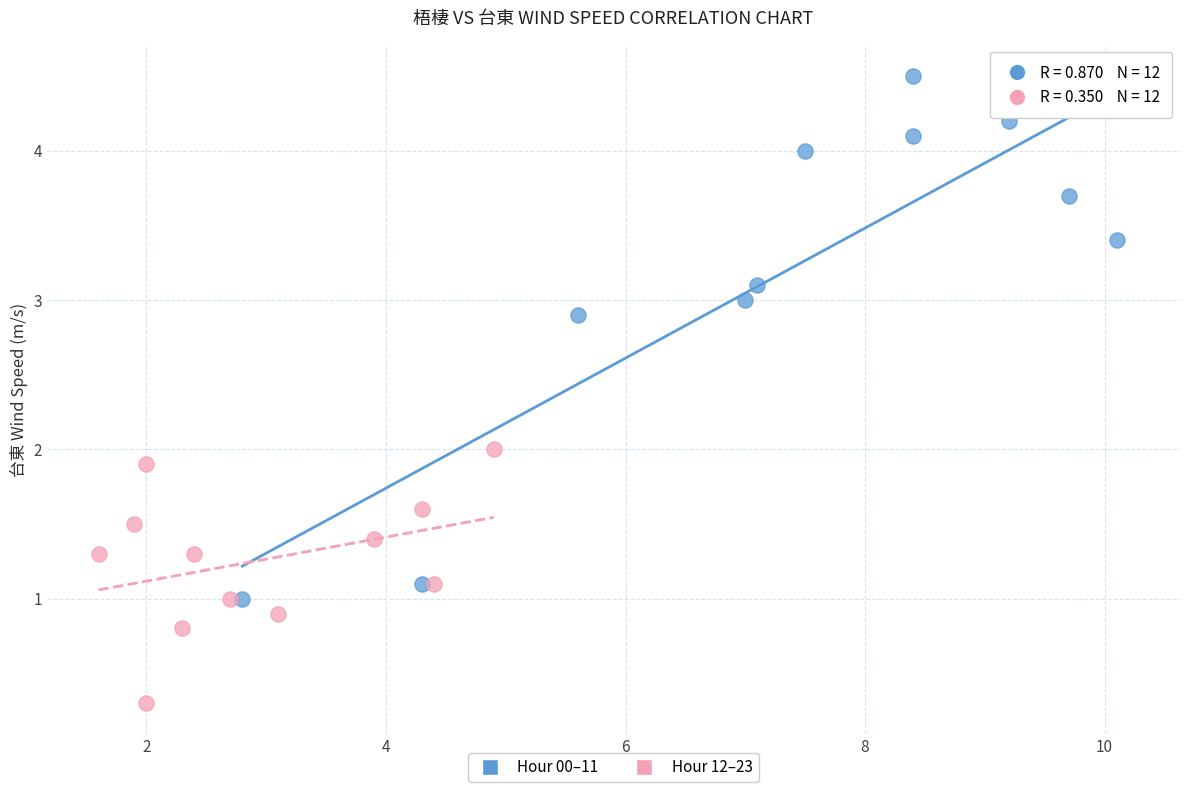

Which series contains the lowest Y value?

Hour 12–23